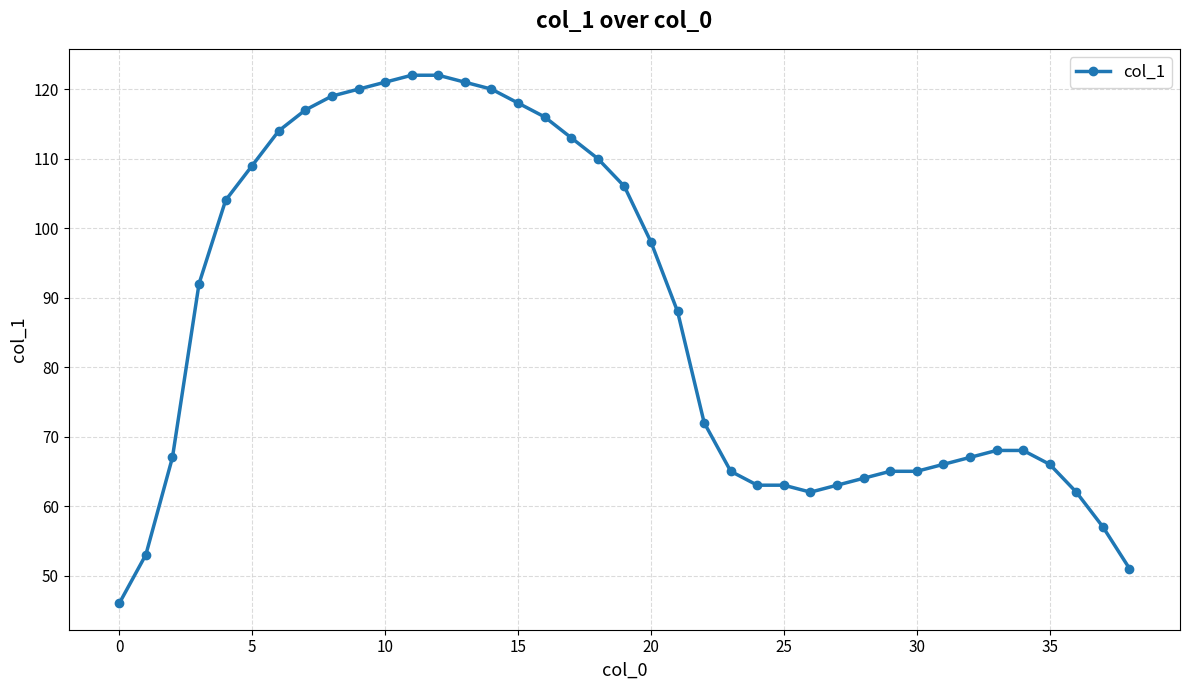

What is the difference between the maximum and minimum values?

76